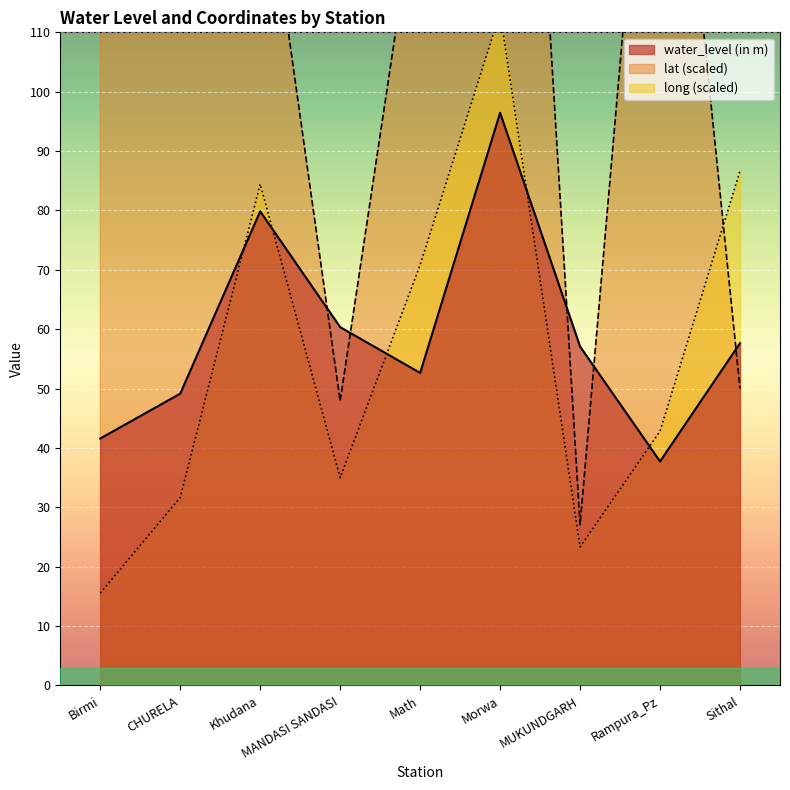

Where is lat nearest to the value 137?

Math